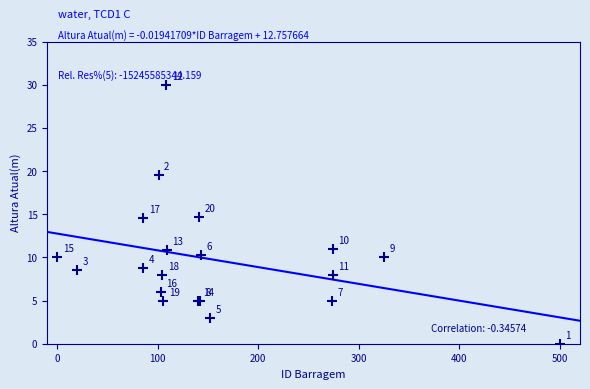

What Y value in the scatter plot is closest to 15?

14.7